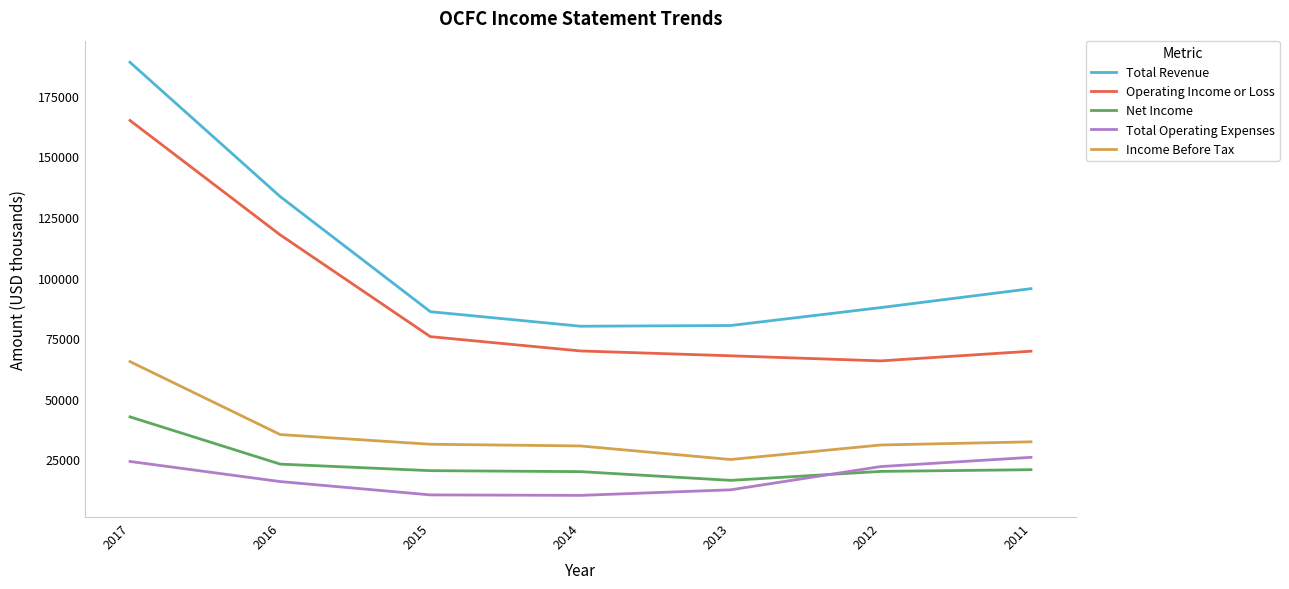

Rank the series by their maximum value, from highest to lowest.

Total Revenue, Operating Income or Loss, Income Before Tax, Net Income, Total Operating Expenses